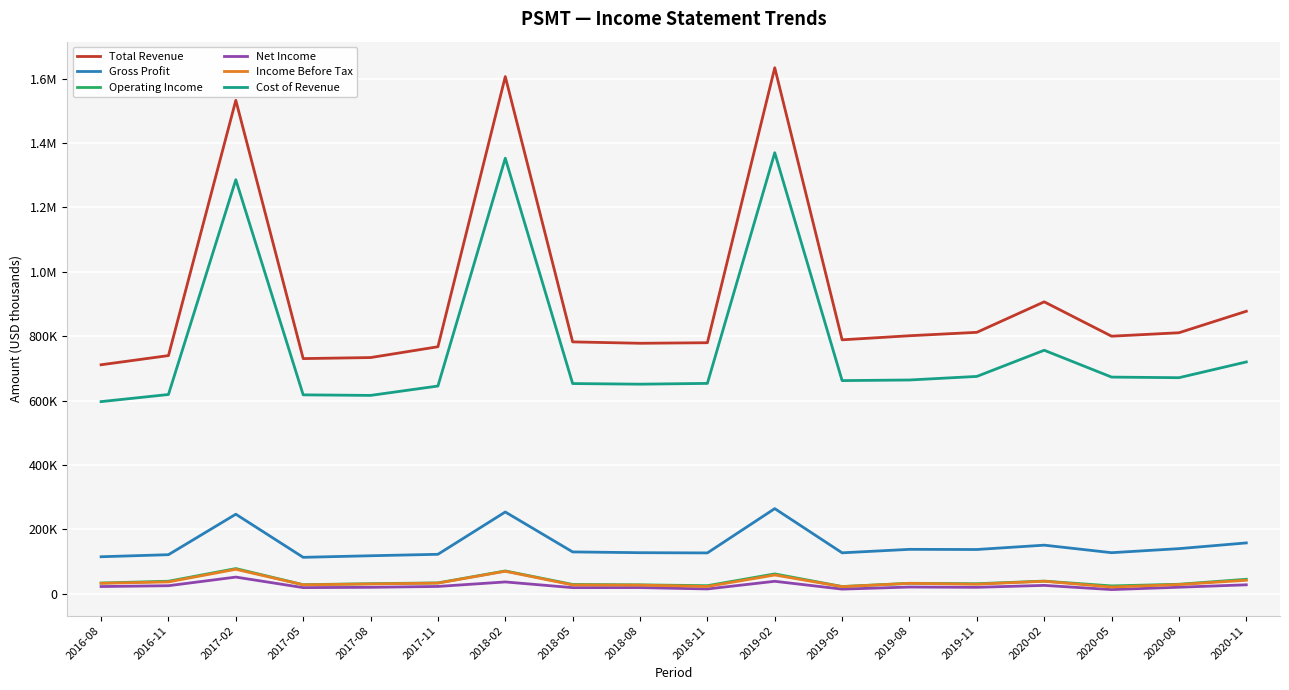

Which series has the widest spread of values?

Total Revenue